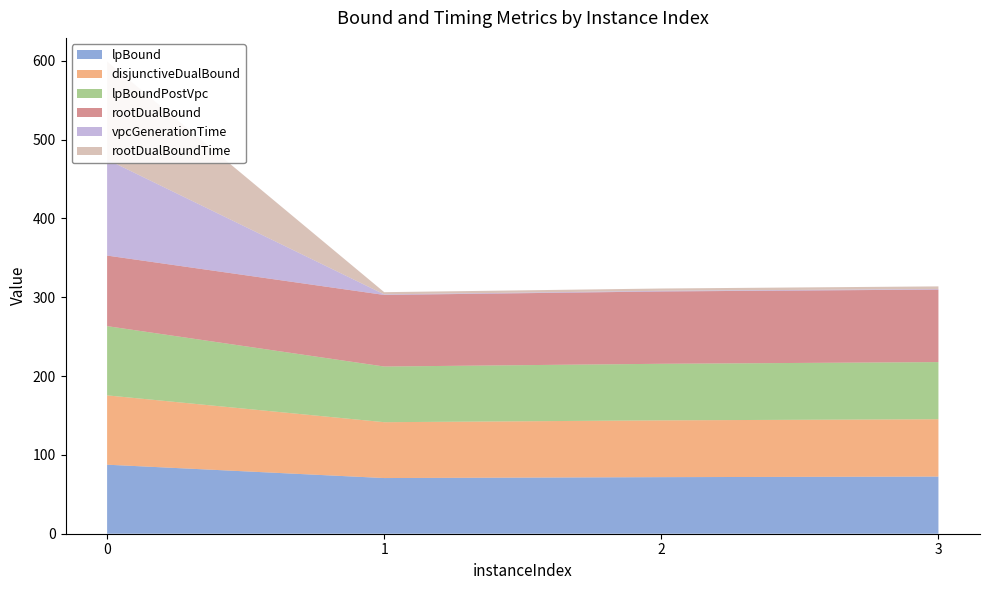

Reading right to left, list all the values displayed in this chart.

lpBound: 72.5	71.8	70.6	87.6
disjunctiveDualBound: 72.8	72.1	70.9	88.0
lpBoundPostVpc: 72.5	71.8	70.6	87.8
rootDualBound: 92.0	91.8	90.8	89.5
vpcGenerationTime: 0.7	0.8	0.7	121.8
rootDualBoundTime: 3.3	2.9	2.8	124.4